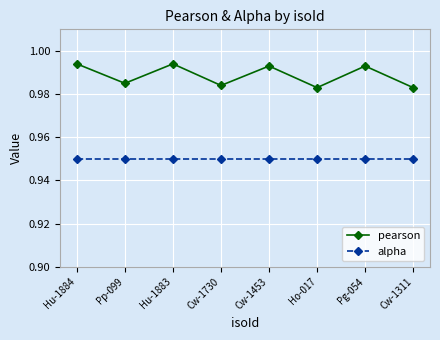

Count the pearson values in the range 0 to 1.

8